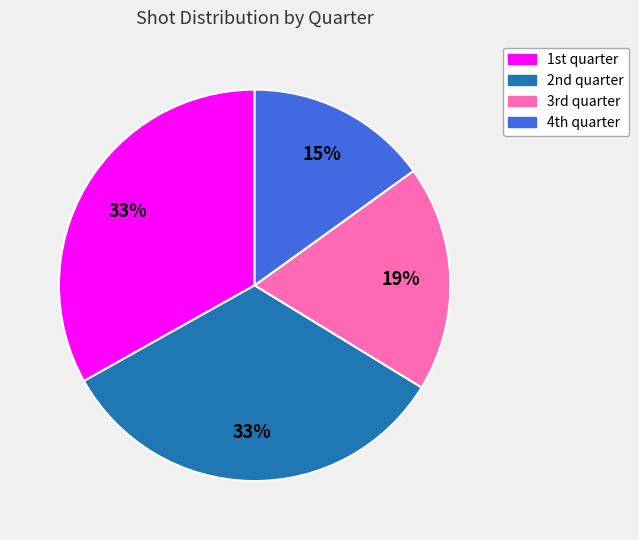

Which slice is the smallest?

4th quarter